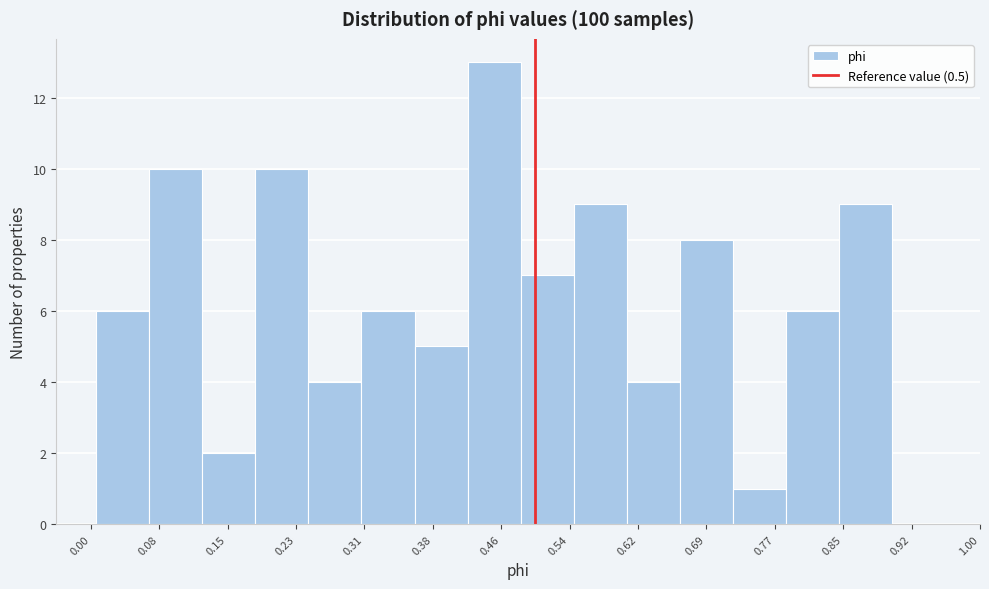

Reading left to right, transcribe this chart: for each bar, give the range it covers on the x-axis and its height. Neither the bar edges nor the heights are printed on the chart, so give them approximately, as read against the axes.

0.01 to 0.07: 6
0.07 to 0.13: 10
0.13 to 0.19: 2
0.19 to 0.24: 10
0.24 to 0.30: 4
0.30 to 0.36: 6
0.36 to 0.42: 5
0.42 to 0.48: 13
0.48 to 0.54: 7
0.54 to 0.60: 9
0.60 to 0.66: 4
0.66 to 0.72: 8
0.72 to 0.78: 1
0.78 to 0.84: 6
0.84 to 0.90: 9